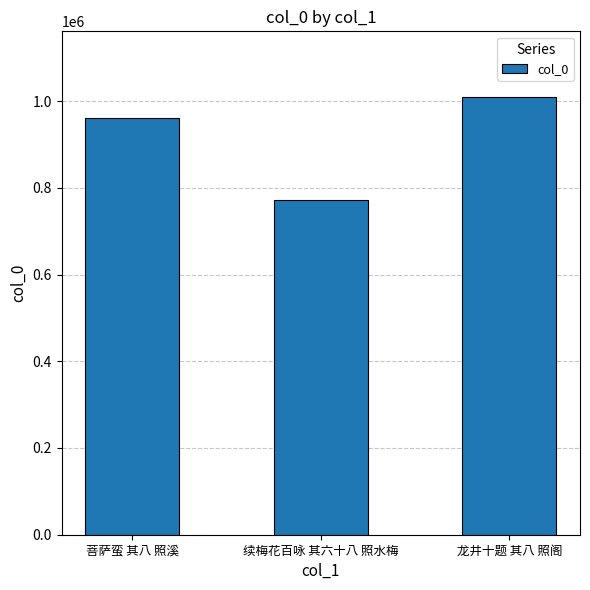

Reading left to right, extract all data points from this chart.

菩萨蛮 其八 照溪=960128	续梅花百咏 其六十八 照水梅=771479	龙井十题 其八 照阁=1009303